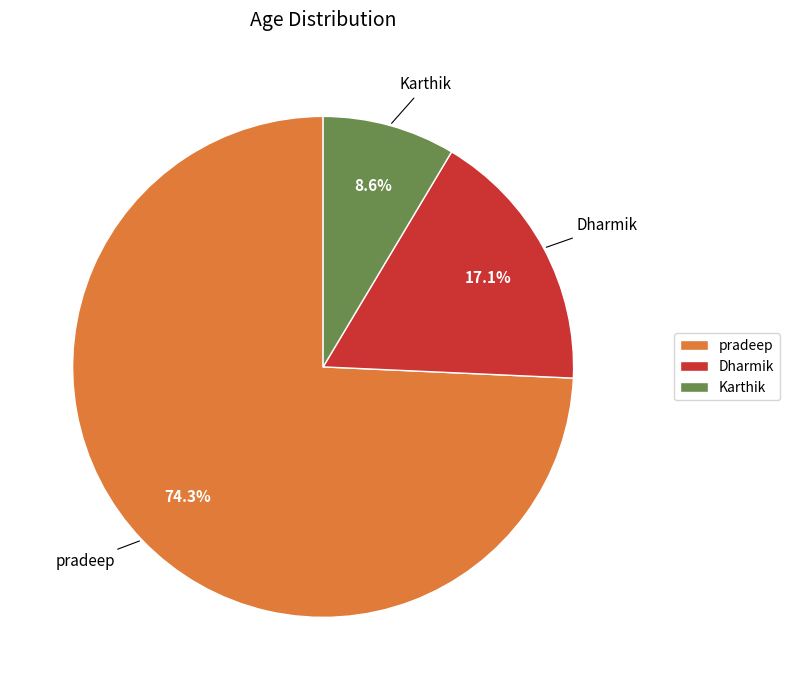

To the nearest percent, what is the difference between the largest and smallest slice percentages?

66%